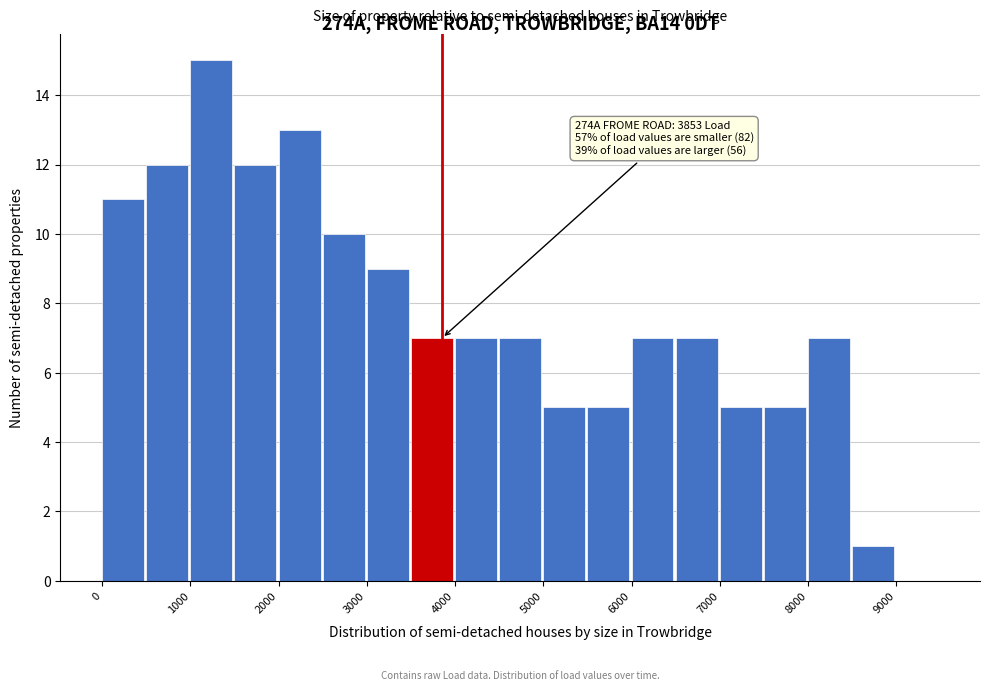

Which range on the x-axis has the tallest bar?

1000 to 1500